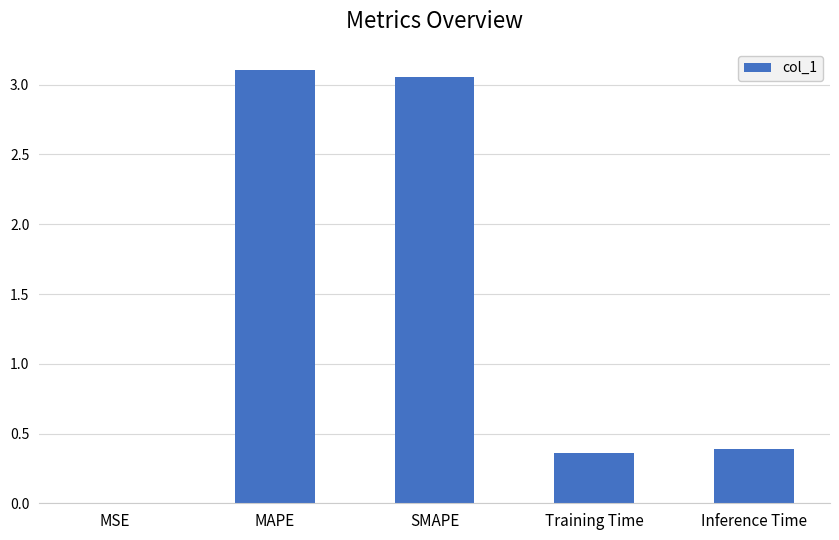

True or false: the data shows 0.6 at Training Time.

False